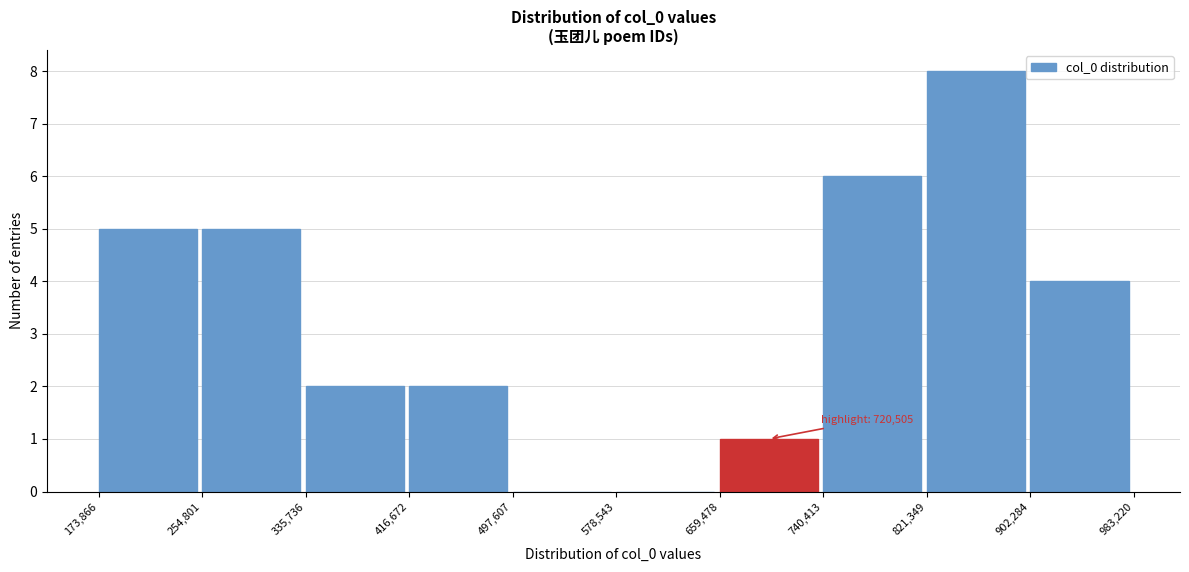

Which range on the x-axis has the tallest bar?

821,349 to 902,284